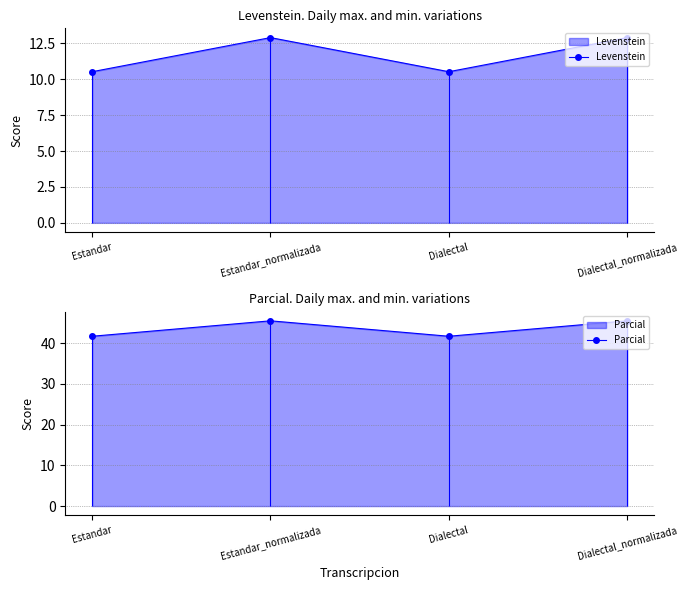

Reading right to left, extract all data points from this chart.

Levenstein: Dialectal_normalizada=12.9	Dialectal=10.5	Estandar_normalizada=12.9	Estandar=10.5
Parcial: Dialectal_normalizada=45.5	Dialectal=41.7	Estandar_normalizada=45.5	Estandar=41.7